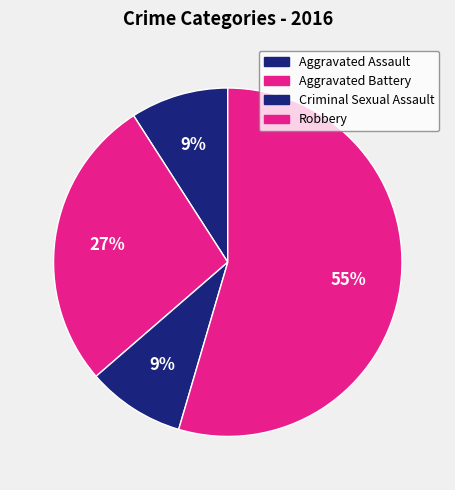

Rank the categories by value from highest to lowest.

Robbery, Aggravated Battery, Aggravated Assault, Criminal Sexual Assault